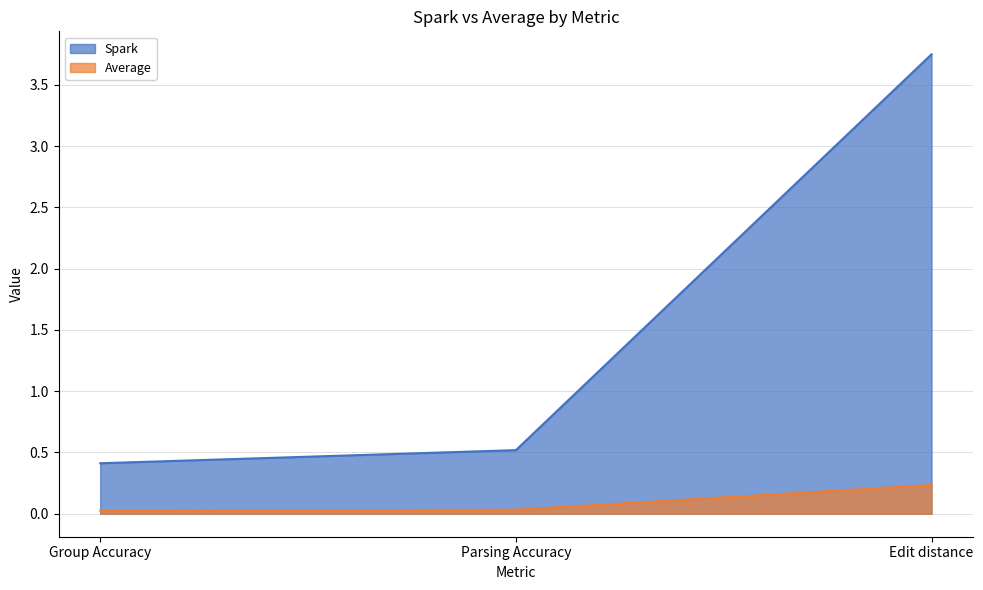

The value of Spark at Edit distance is 3.7. True or false?

True